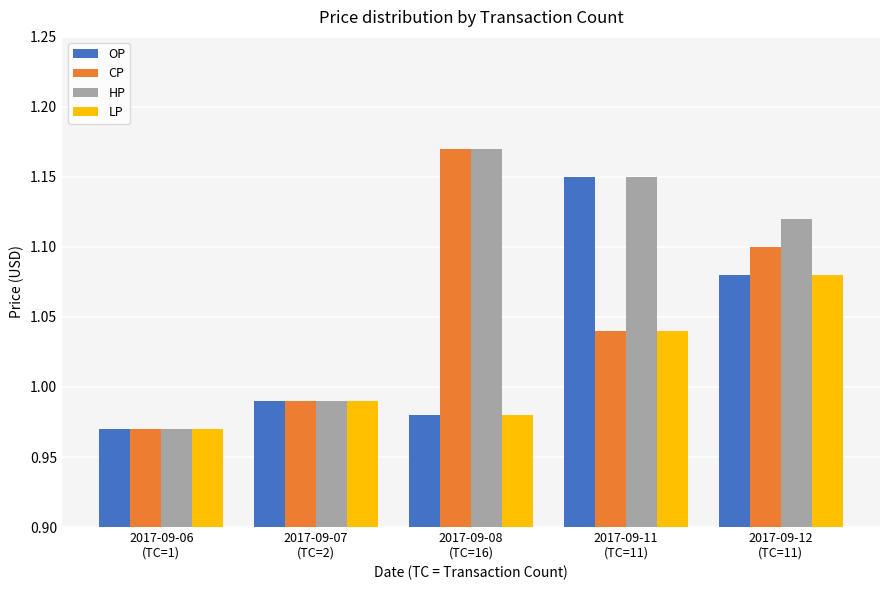

What is the spread (max minus min) of values at 2017-09-08
(TC=16)?

0.2